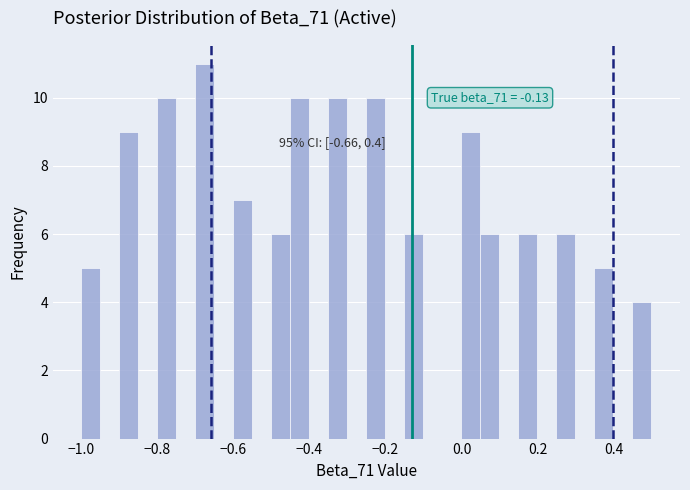

Read against the x-axis, roughly where is the centre of the tallest bar?

-0.68